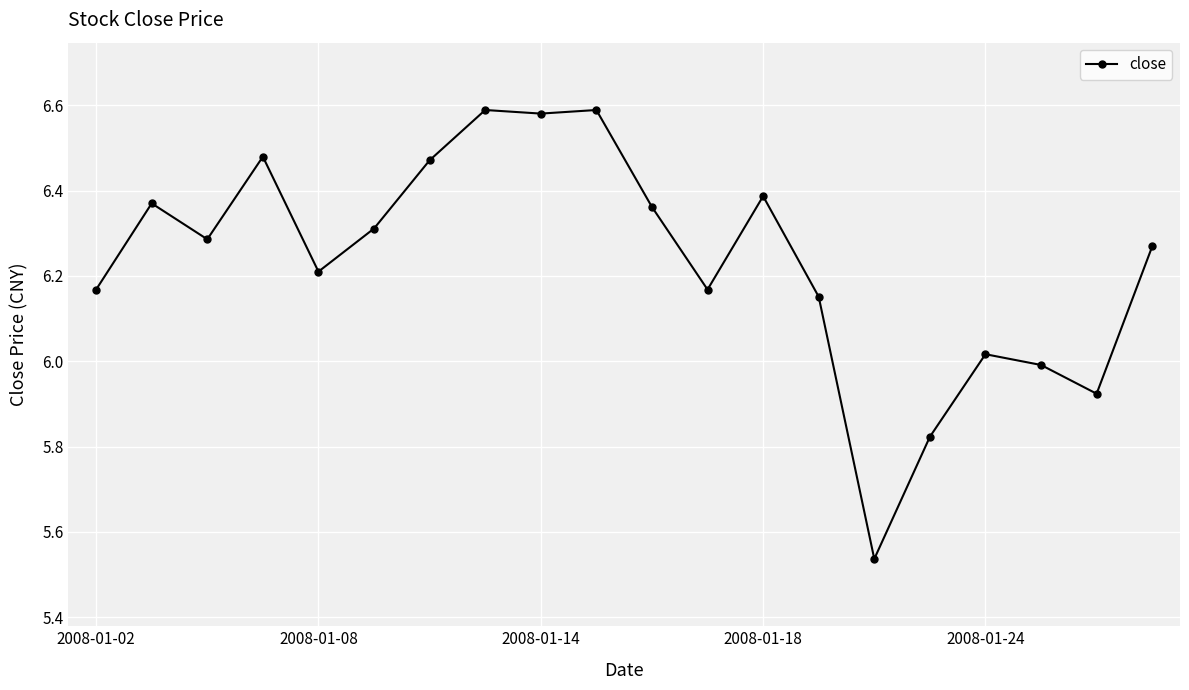

What is the sum of all values?

124.7